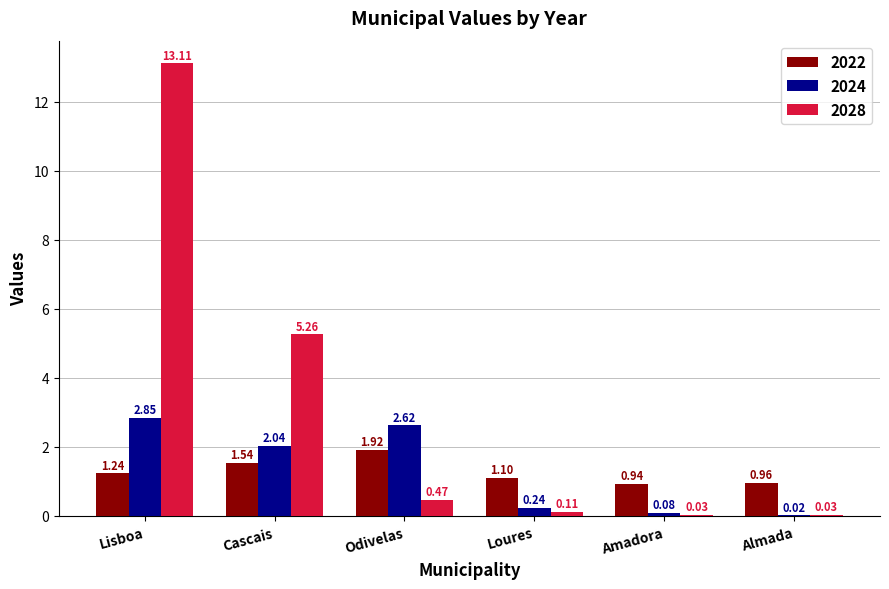

Which series changed the most between Lisboa and Amadora?

2028